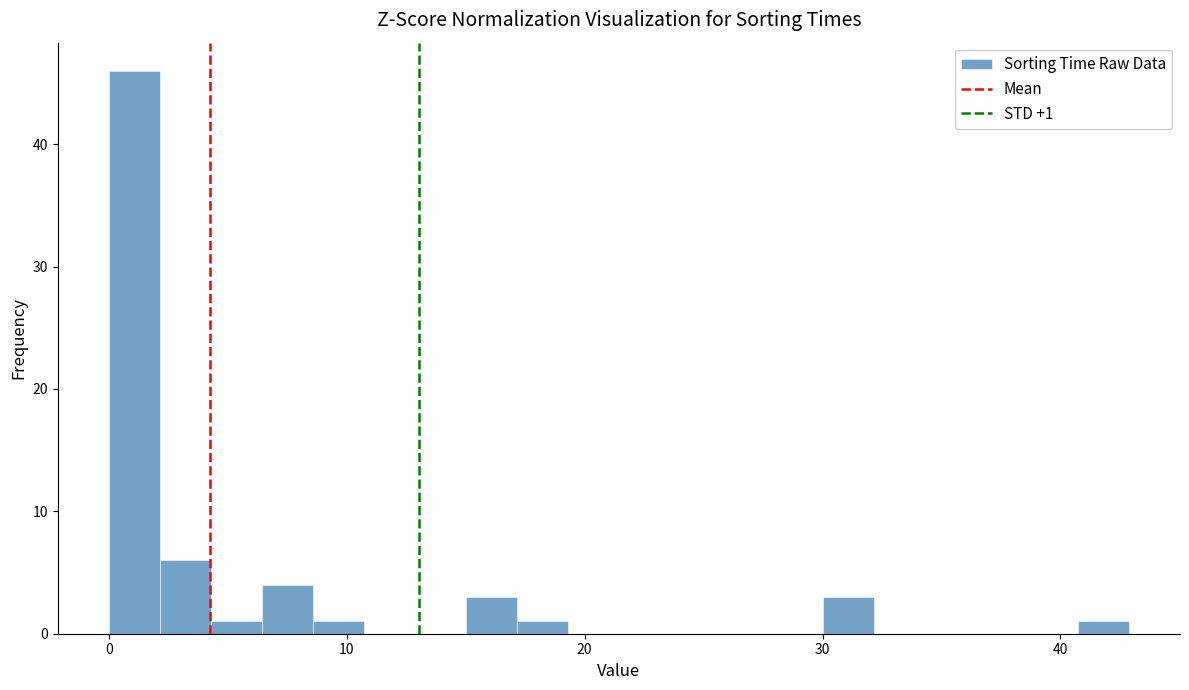

Read against the x-axis, roughly where is the centre of the tallest bar?

1